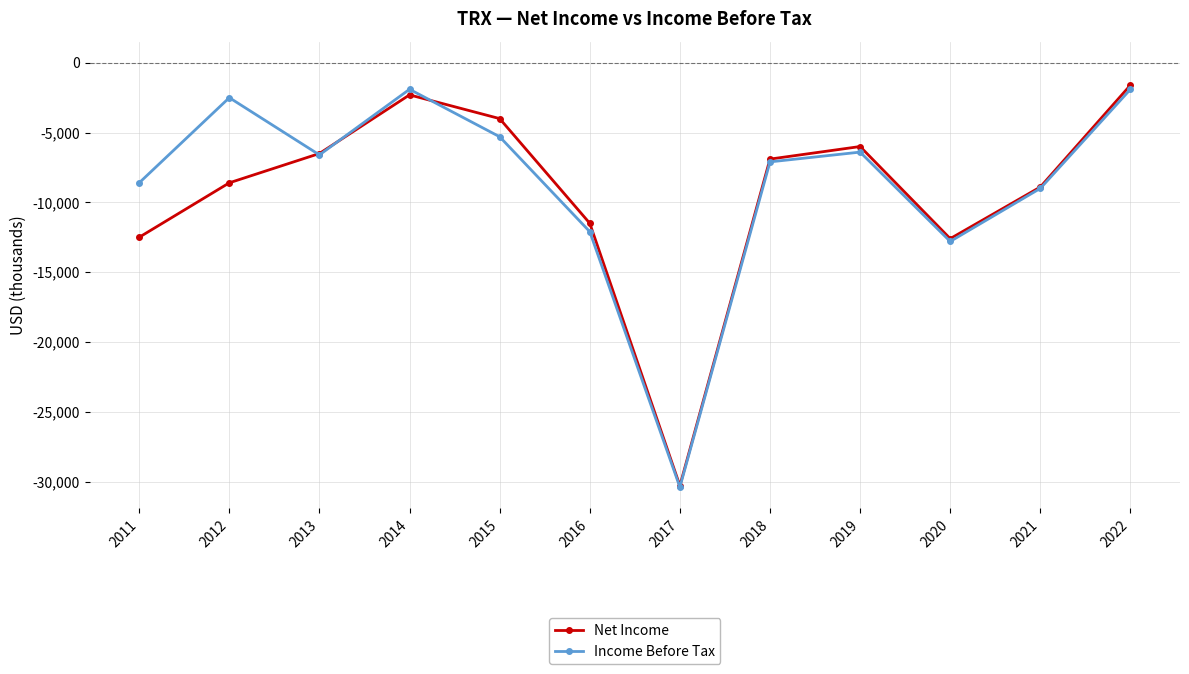

How many data points does each series have?

12